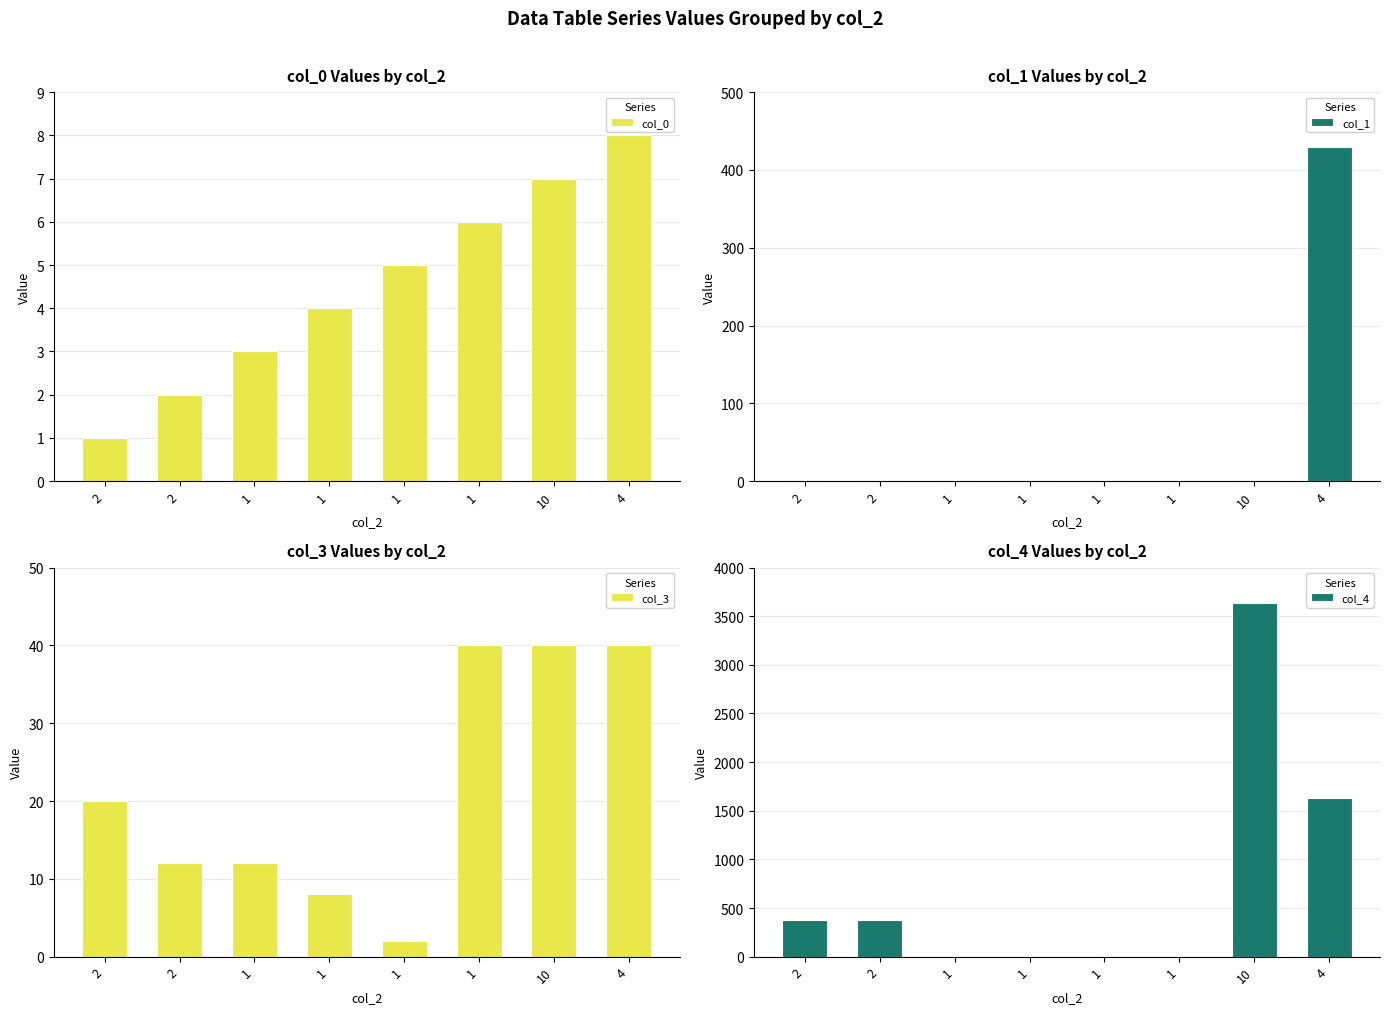

How many groups of bars are there?

8